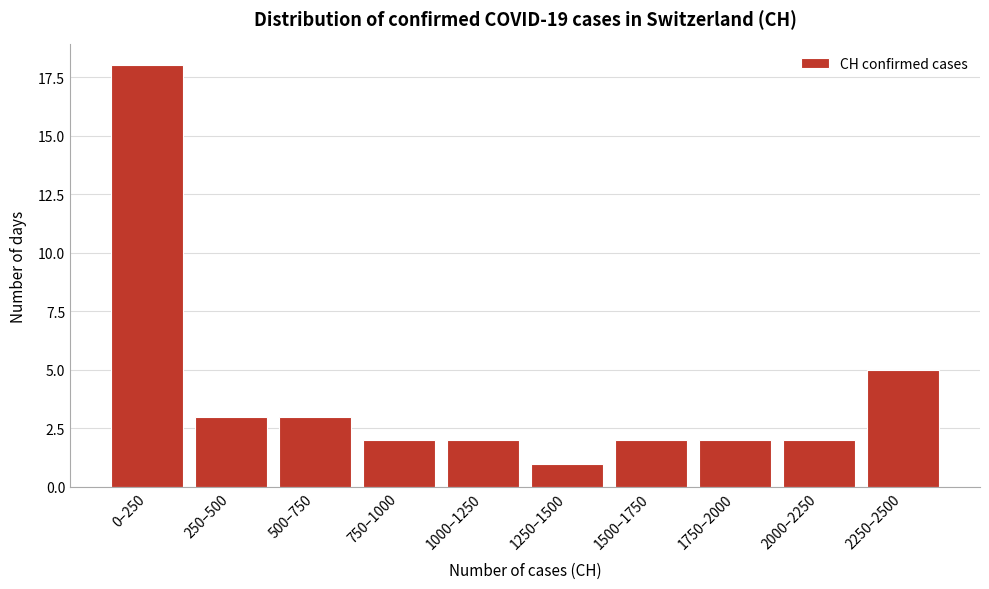

Reading right to left, list all the values displayed in this chart.

5	2	2	2	1	2	2	3	3	18